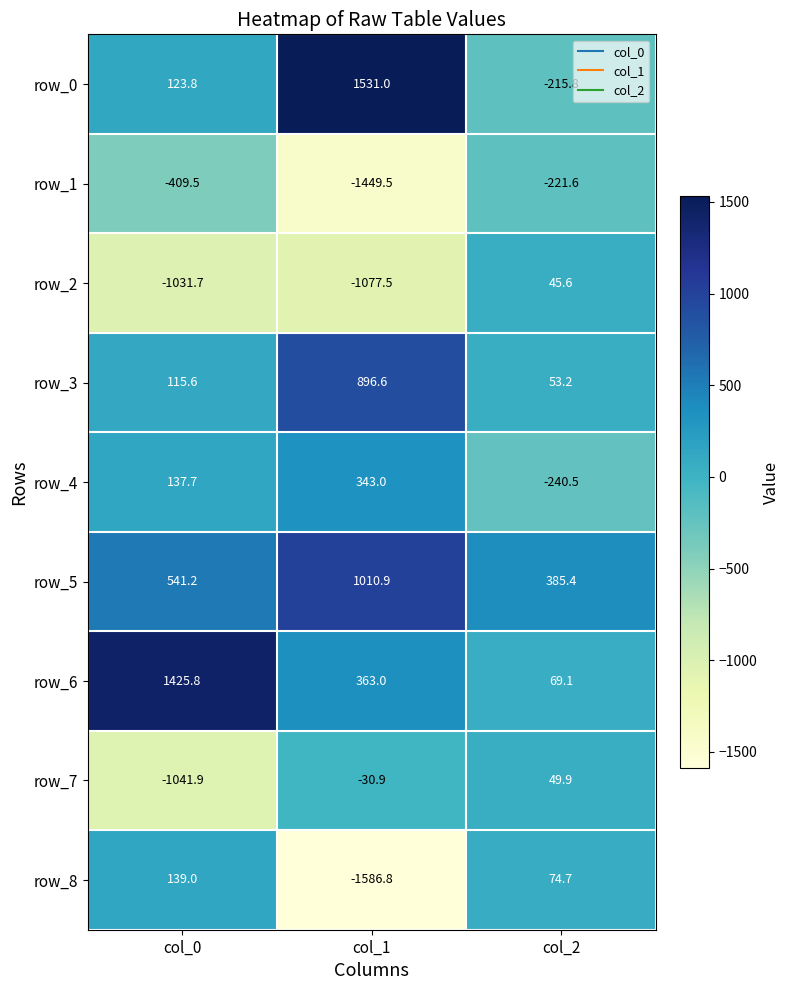

What is the spread (max minus min) of values at col_0?

2467.7